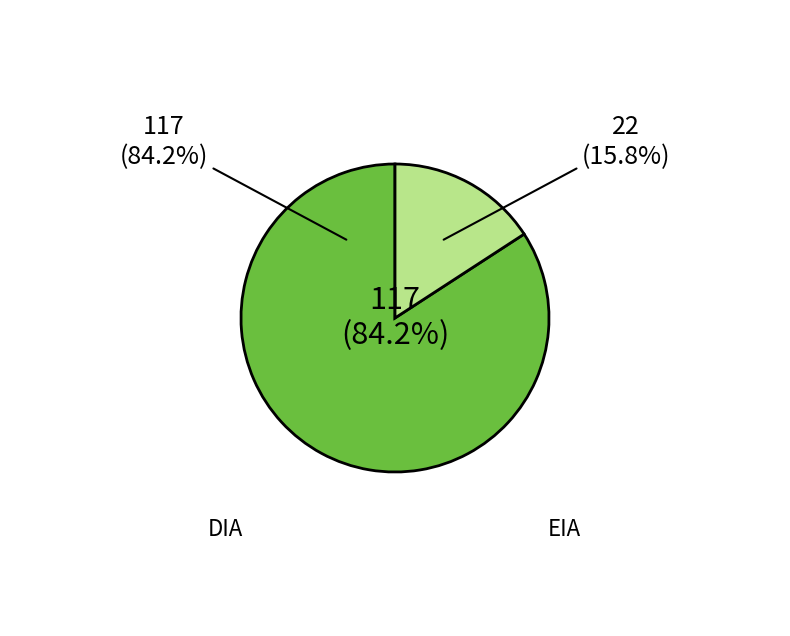

Rank the categories by value from highest to lowest.

DIA, EIA